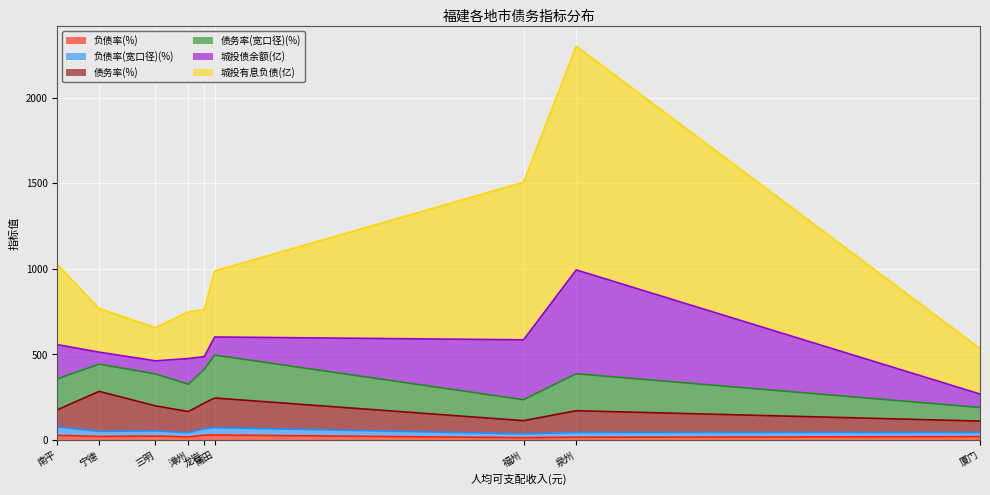

Is it true that 城投债余额(亿) equals 117.2 at 宁德?

False